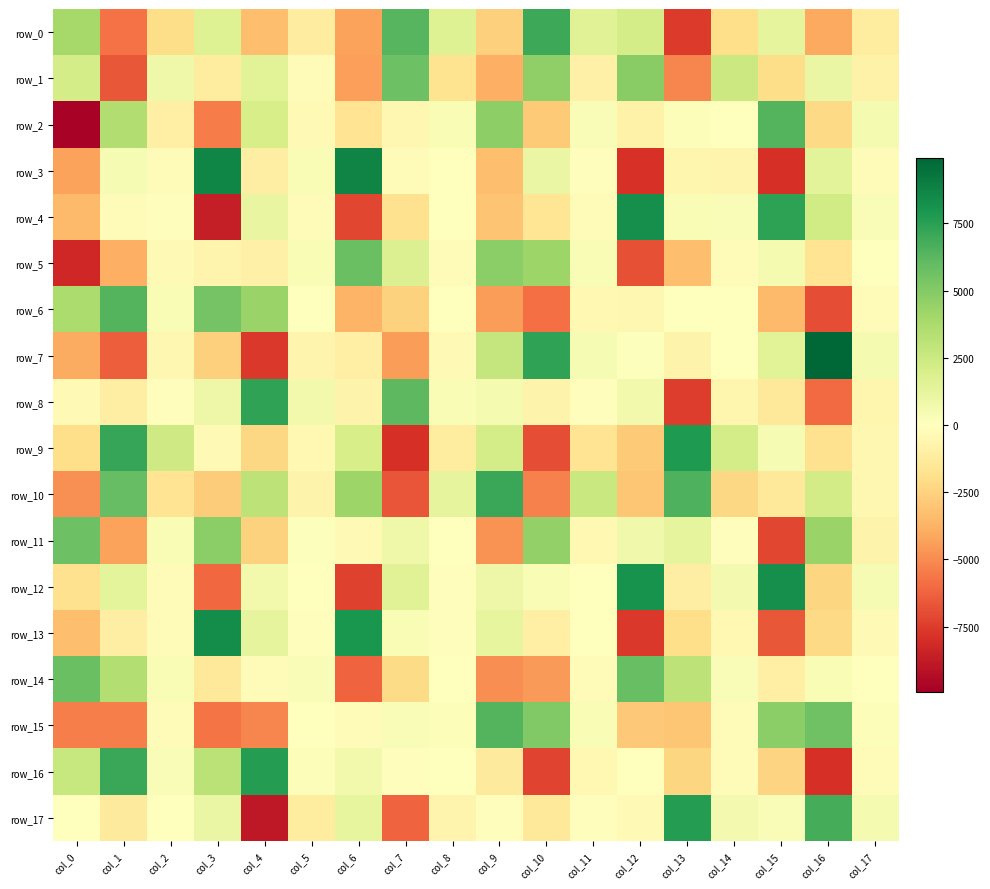

Reading right to left, list all the values displayed in this chart.

row_0: col_17=-1181.1	col_16=-4069.3	col_15=1260.7	col_14=-1946.5	col_13=-7594.9	col_12=2117.1	col_11=1599.9	col_10=7046.3	col_9=-2611.4	col_8=1646.0	col_7=6290.7	col_6=-4314.8	col_5=-1136.3	col_4=-3329.1	col_3=1639.1	col_2=-2044.1	col_1=-5806.3	col_0=3956.4
row_1: col_17=-806.1	col_16=1080.6	col_15=-2040.5	col_14=2555.9	col_13=-5162.6	col_12=4813.5	col_11=-876.5	col_10=4582.1	col_9=-3837.4	col_8=-1711.3	col_7=5729.2	col_6=-4361.9	col_5=-286.4	col_4=1503.0	col_3=-1174.9	col_2=789.0	col_1=-6618.6	col_0=2140.8
row_2: col_17=472.3	col_16=-2243.4	col_15=6387.7	col_14=-67.4	col_13=168.2	col_12=-786.1	col_11=243.0	col_10=-2832.4	col_9=4696.2	col_8=358.4	col_7=-519.9	col_6=-1686.8	col_5=-361.8	col_4=2049.8	col_3=-5484.5	col_2=-988.9	col_1=3545.3	col_0=-9720.9
row_3: col_17=-267.9	col_16=1457.3	col_15=-7933.2	col_14=-676.9	col_13=-610.4	col_12=-7904.1	col_11=-140.2	col_10=1050.0	col_9=-3327.2	col_8=60.5	col_7=-217.1	col_6=8735.4	col_5=351.6	col_4=-1081.2	col_3=8637.5	col_2=-198.6	col_1=450.1	col_0=-4281.3
row_4: col_17=292.3	col_16=2320.7	col_15=7437.3	col_14=298.3	col_13=333.4	col_12=8254.9	col_11=-270.1	col_10=-1564.5	col_9=-3083.3	col_8=70.9	col_7=-1839.6	col_6=-7140.2	col_5=-300.1	col_4=1159.9	col_3=-8622.0	col_2=-81.8	col_1=-202.0	col_0=-3481.1
row_5: col_17=-67.8	col_16=-1695.0	col_15=532.0	col_14=-302.9	col_13=-3299.9	col_12=-6859.5	col_11=362.4	col_10=4228.2	col_9=4758.4	col_8=-270.9	col_7=1753.7	col_6=5806.4	col_5=332.5	col_4=-921.0	col_3=-642.4	col_2=-334.8	col_1=-3852.5	col_0=-8234.5
row_6: col_17=-230.6	col_16=-6954.5	col_15=-3461.1	col_14=17.7	col_13=-13.7	col_12=-489.6	col_11=-394.8	col_10=-5868.8	col_9=-4469.9	col_8=-17.8	col_7=-2534.4	col_6=-3673.0	col_5=64.6	col_4=4274.5	col_3=5496.5	col_2=341.1	col_1=6425.2	col_0=3664.8
row_7: col_17=522.3	col_16=9932.1	col_15=1484.7	col_14=-21.2	col_13=-765.8	col_12=134.0	col_11=428.4	col_10=7329.9	col_9=2759.4	col_8=-317.9	col_7=-4423.9	col_6=-949.0	col_5=-671.7	col_4=-7675.3	col_3=-2593.5	col_2=-496.3	col_1=-6379.1	col_0=-4008.7
row_8: col_17=-546.1	col_16=-6008.6	col_15=-1349.8	col_14=-571.1	col_13=-7499.4	col_12=668.0	col_11=-98.7	col_10=-742.1	col_9=530.4	col_8=386.4	col_7=6195.9	col_6=-775.2	col_5=683.7	col_4=7295.0	col_3=866.8	col_2=-121.8	col_1=-1068.9	col_0=-370.8
row_9: col_17=-485.8	col_16=-1822.3	col_15=426.4	col_14=2136.2	col_13=7781.9	col_12=-2813.5	col_11=-1656.7	col_10=-6938.7	col_9=2116.9	col_8=-1222.7	col_7=-7964.2	col_6=2076.2	col_5=-397.3	col_4=-2283.3	col_3=-329.9	col_2=2353.3	col_1=7216.0	col_0=-1968.3
row_10: col_17=-532.6	col_16=2182.7	col_15=-1422.2	col_14=-2272.3	col_13=6580.4	col_12=-2999.7	col_11=2617.8	col_10=-5281.1	col_9=7103.6	col_8=1292.9	col_7=-6688.2	col_6=4204.8	col_5=-761.2	col_4=3078.4	col_3=-2770.6	col_2=-1640.8	col_1=5956.6	col_0=-4877.3
row_11: col_17=-721.6	col_16=4324.6	col_15=-7172.8	col_14=-140.8	col_13=1289.8	col_12=750.4	col_11=-411.2	col_10=4575.2	col_9=-4778.0	col_8=-67.0	col_7=797.9	col_6=-344.5	col_5=97.5	col_4=-2486.7	col_3=4803.8	col_2=342.1	col_1=-4273.0	col_0=5691.6
row_12: col_17=412.2	col_16=-2338.9	col_15=8263.8	col_14=589.4	col_13=-1071.6	col_12=8109.2	col_11=59.9	col_10=345.4	col_9=885.6	col_8=-124.7	col_7=1597.2	col_6=-7338.9	col_5=-10.2	col_4=655.0	col_3=-6101.7	col_2=-165.6	col_1=1346.0	col_0=-1823.3
row_13: col_17=-323.1	col_16=-2206.0	col_15=-6607.7	col_14=-402.1	col_13=-1990.1	col_12=-7608.4	col_11=60.3	col_10=-982.8	col_9=1240.1	col_8=-87.8	col_7=322.2	col_6=7940.1	col_5=-80.8	col_4=1294.5	col_3=8342.4	col_2=-230.5	col_1=-1016.1	col_0=-3297.2
row_14: col_17=51.7	col_16=348.9	col_15=-936.8	col_14=279.2	col_13=3030.6	col_12=5858.8	col_11=-268.8	col_10=-4516.5	col_9=-4942.2	col_8=-57.9	col_7=-2136.4	col_6=-6282.0	col_5=280.3	col_4=-219.8	col_3=-1356.2	col_2=374.4	col_1=3422.5	col_0=5747.9
row_15: col_17=231.7	col_16=5626.9	col_15=4779.4	col_14=-261.9	col_13=-2961.3	col_12=-2877.0	col_11=359.5	col_10=5113.2	col_9=6410.5	col_8=185.1	col_7=290.6	col_6=-261.5	col_5=60.8	col_4=-5129.5	col_3=-5713.0	col_2=-217.3	col_1=-5428.9	col_0=-5362.4
row_16: col_17=-302.5	col_16=-7924.0	col_15=-2457.2	col_14=-195.2	col_13=-2370.8	col_12=-29.4	col_11=-401.5	col_10=-7237.3	col_9=-1254.3	col_8=5.6	col_7=-118.2	col_6=627.8	col_5=212.9	col_4=7672.7	col_3=3108.4	col_2=238.1	col_1=7111.7	col_0=2667.4
row_17: col_17=468.6	col_16=6754.8	col_15=253.6	col_14=589.8	col_13=7618.2	col_12=-331.0	col_11=-103.3	col_10=-1470.5	col_9=-108.4	col_8=-634.4	col_7=-6260.6	col_6=1186.8	col_5=-1188.5	col_4=-8878.4	col_3=1062.8	col_2=-26.0	col_1=-1308.8	col_0=44.8